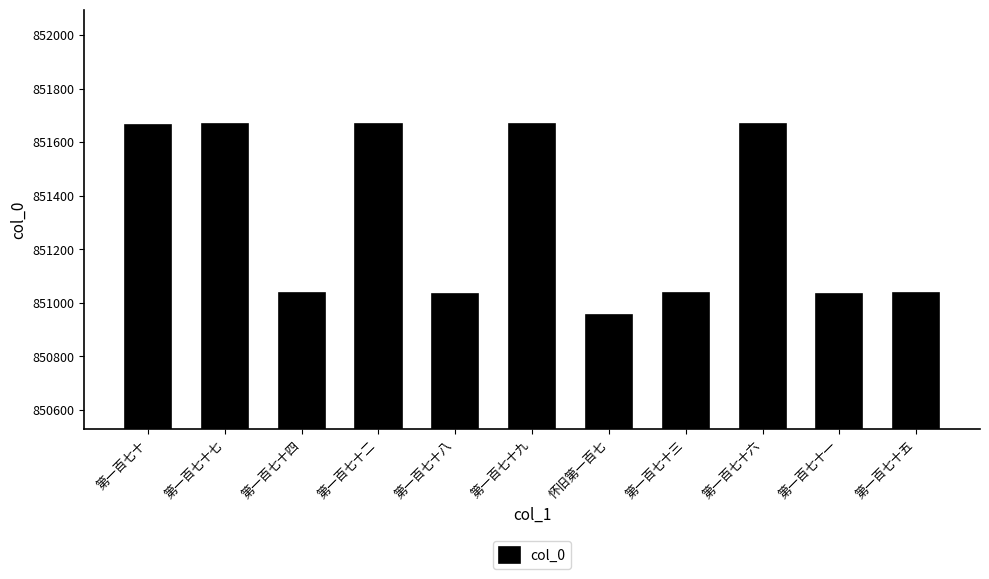

What is the minimum value shown in the chart?

850953